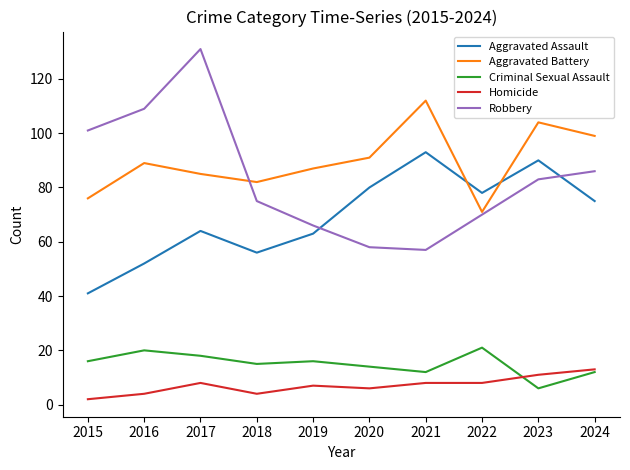

How many interior local peaks does the Robbery series have?

1